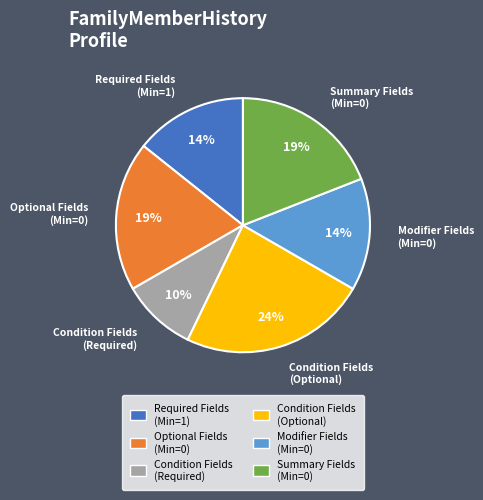

To the nearest percent, what is the difference between the largest and smallest slice percentages?

14%